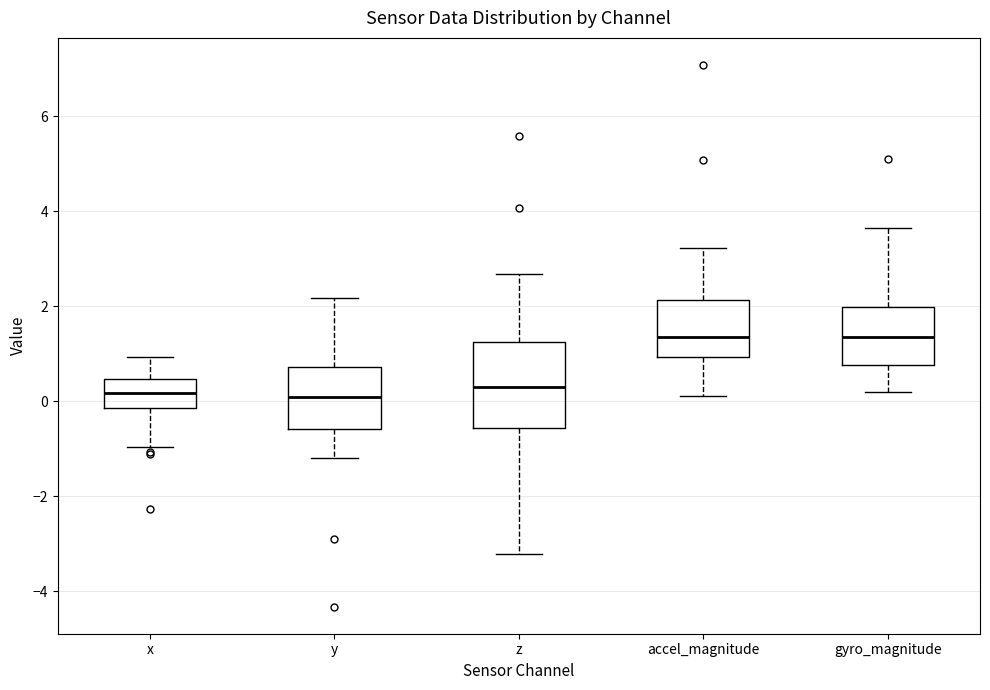

Comparing the boxes themselves (not the whiskers), which one is the tallest?

z